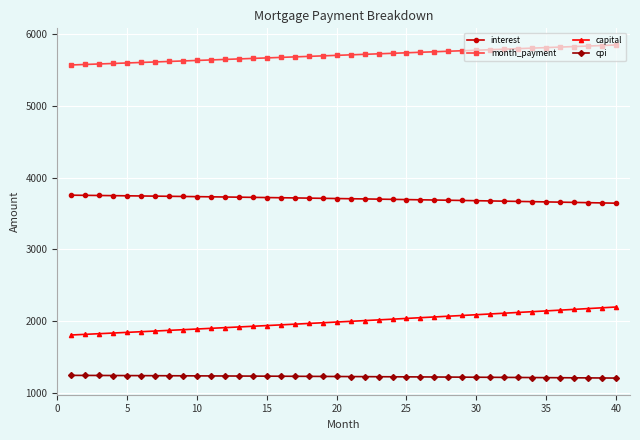

At how many categories does at least one series exceed 5247?

40